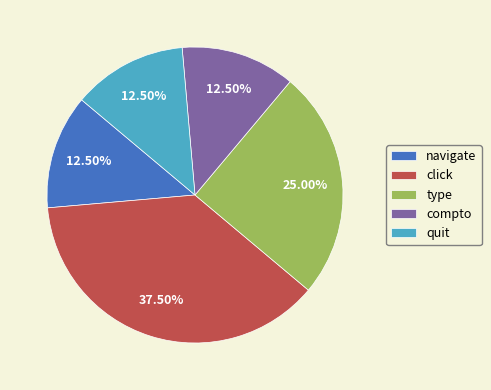

Which category has the biggest portion of the pie?

click